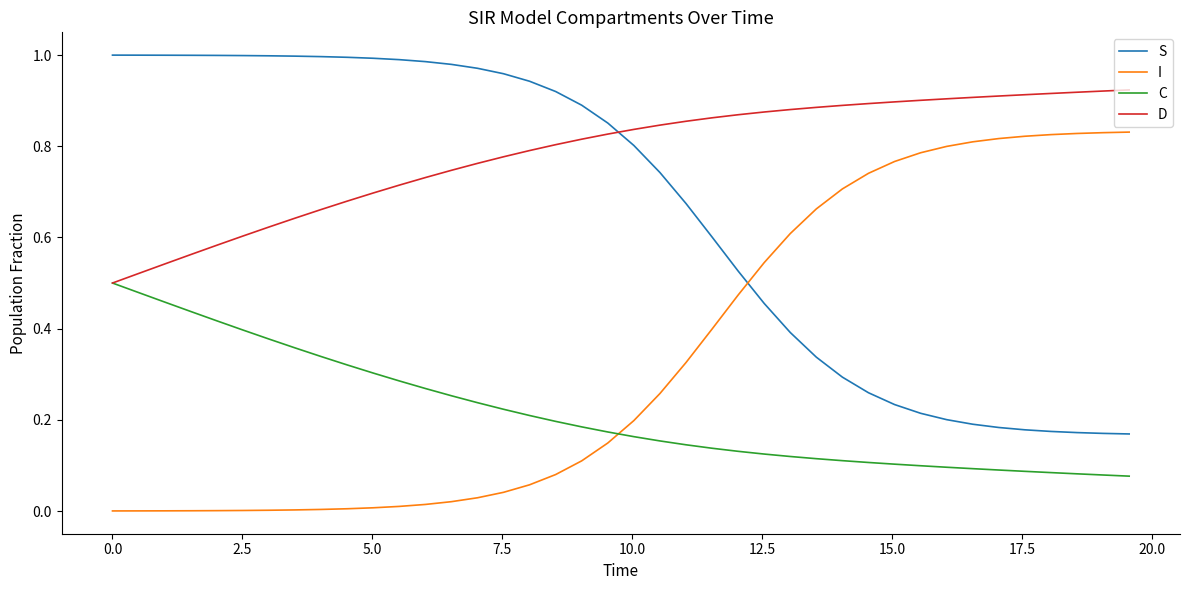

True or false: C and S intersect in this chart.

False